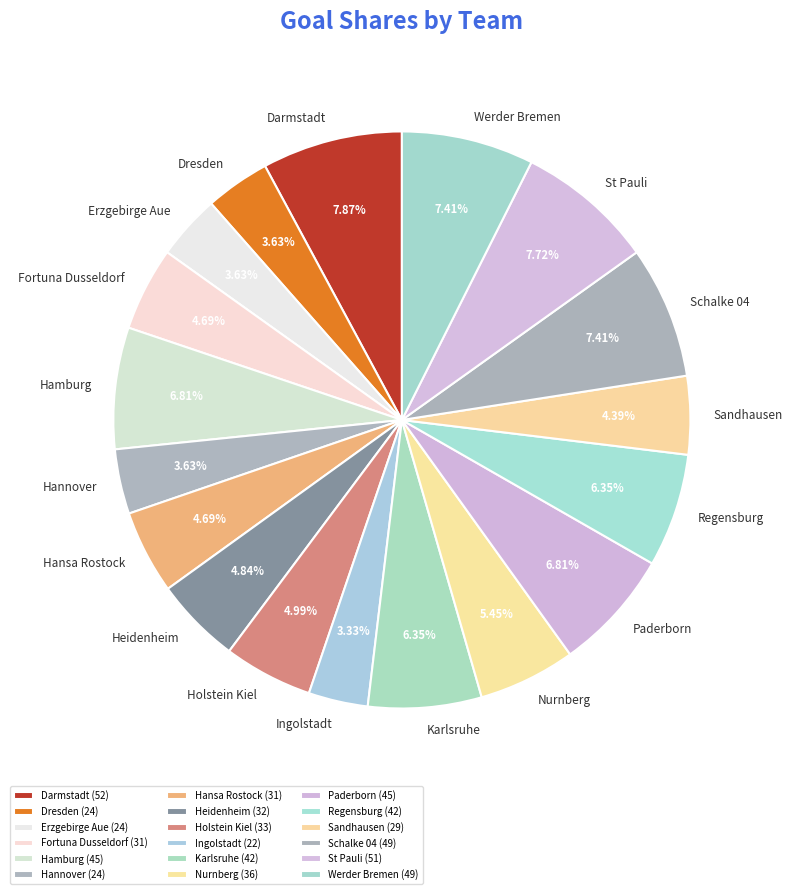

Count the number of slices in the pie.

18